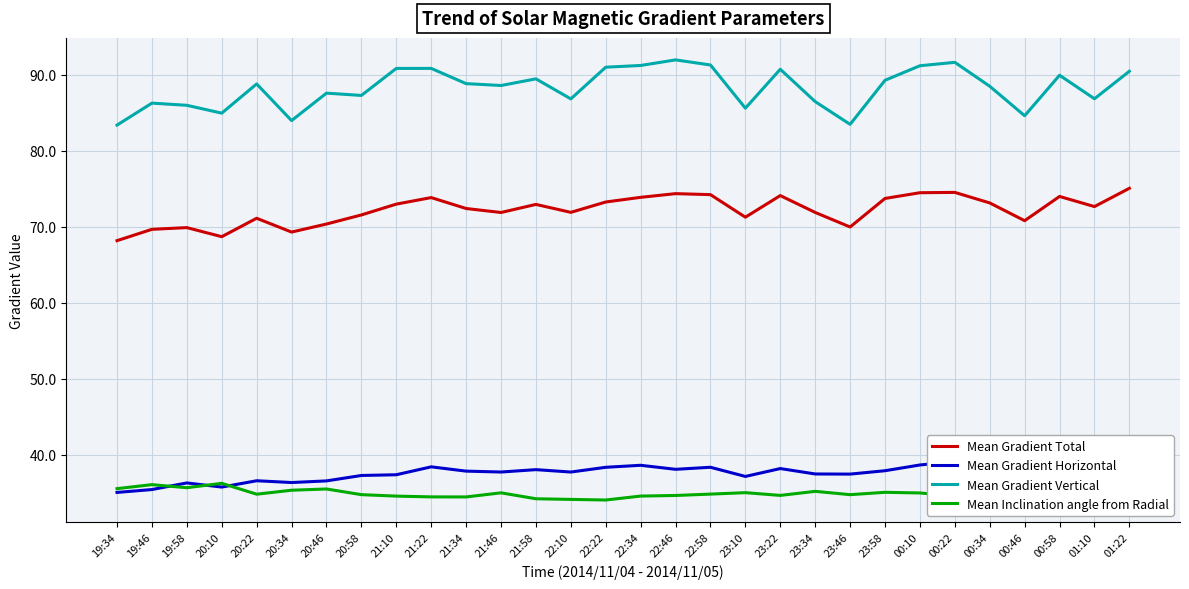

What is the label of the 14th point from the left?

22:10